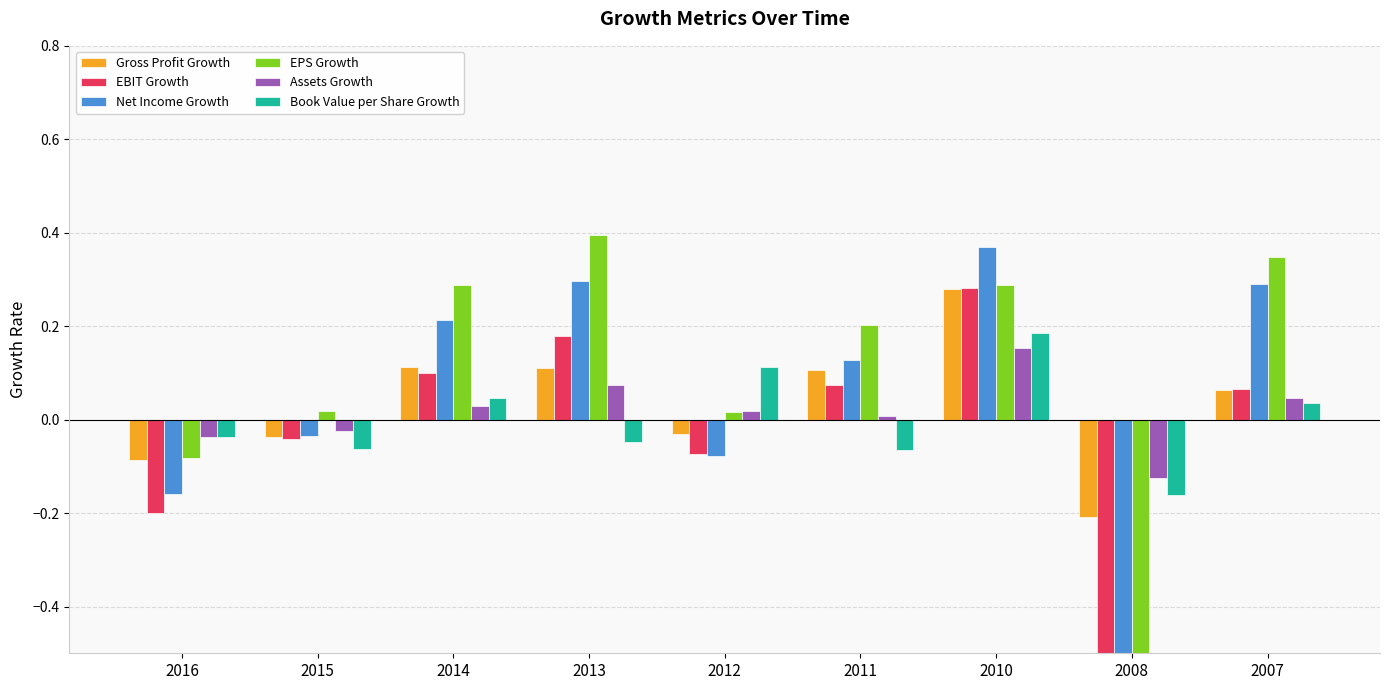

Where is EPS Growth nearest to the value 0?

2012